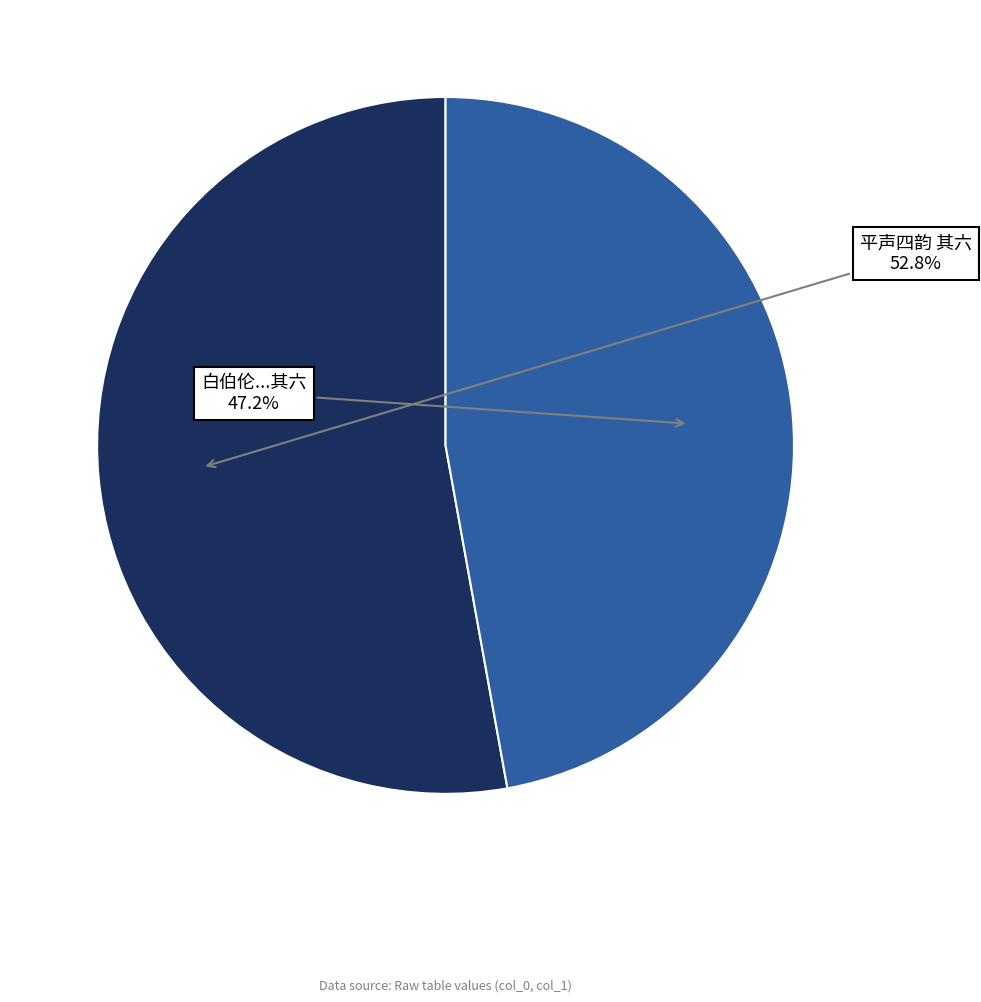

Is there any slice that represents more than half of the pie?

Yes